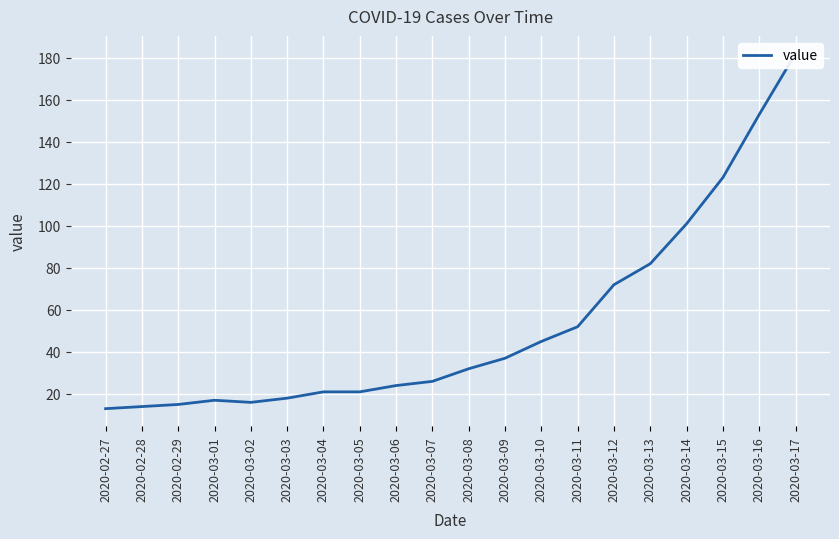

What is the smallest value displayed?

13